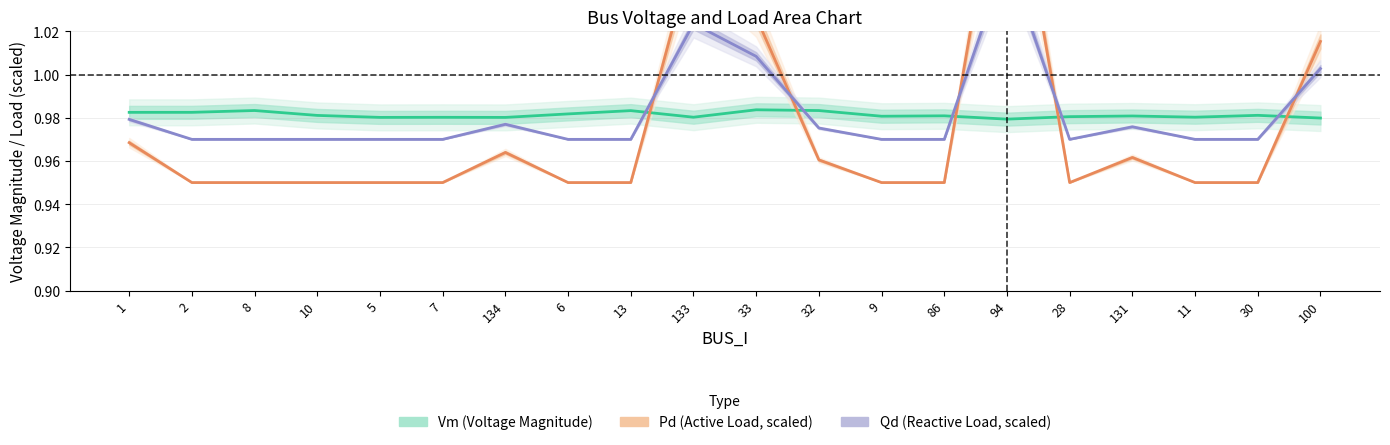

How many categories are shown in the chart?

20